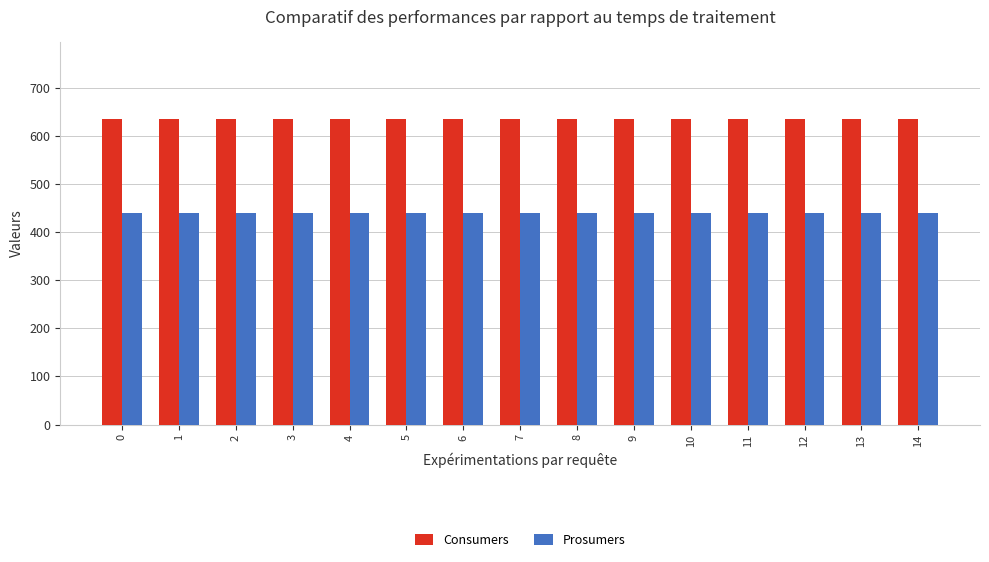

How many bars are there in total?

30